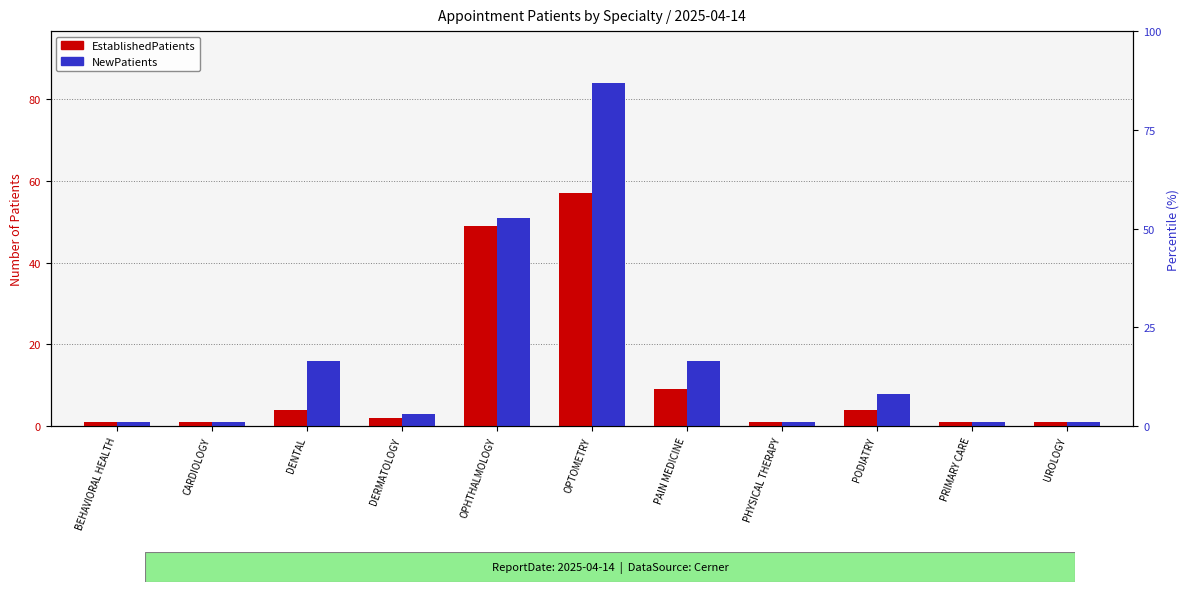

How many groups of bars are there?

11